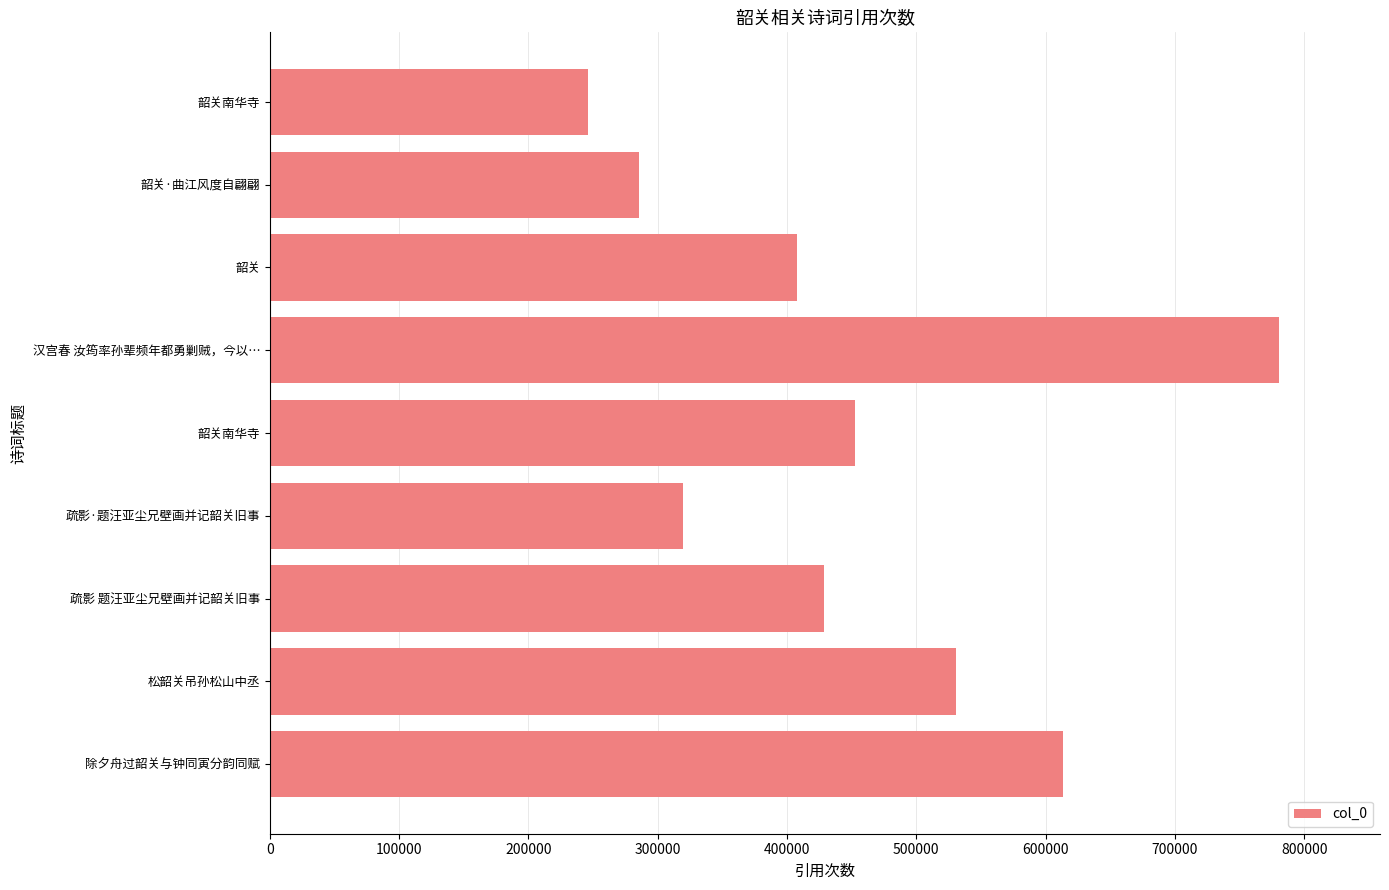

At which category does the chart reach its peak across all series?

汉宫春 汝筠率孙辈频年都勇剿贼，今以…